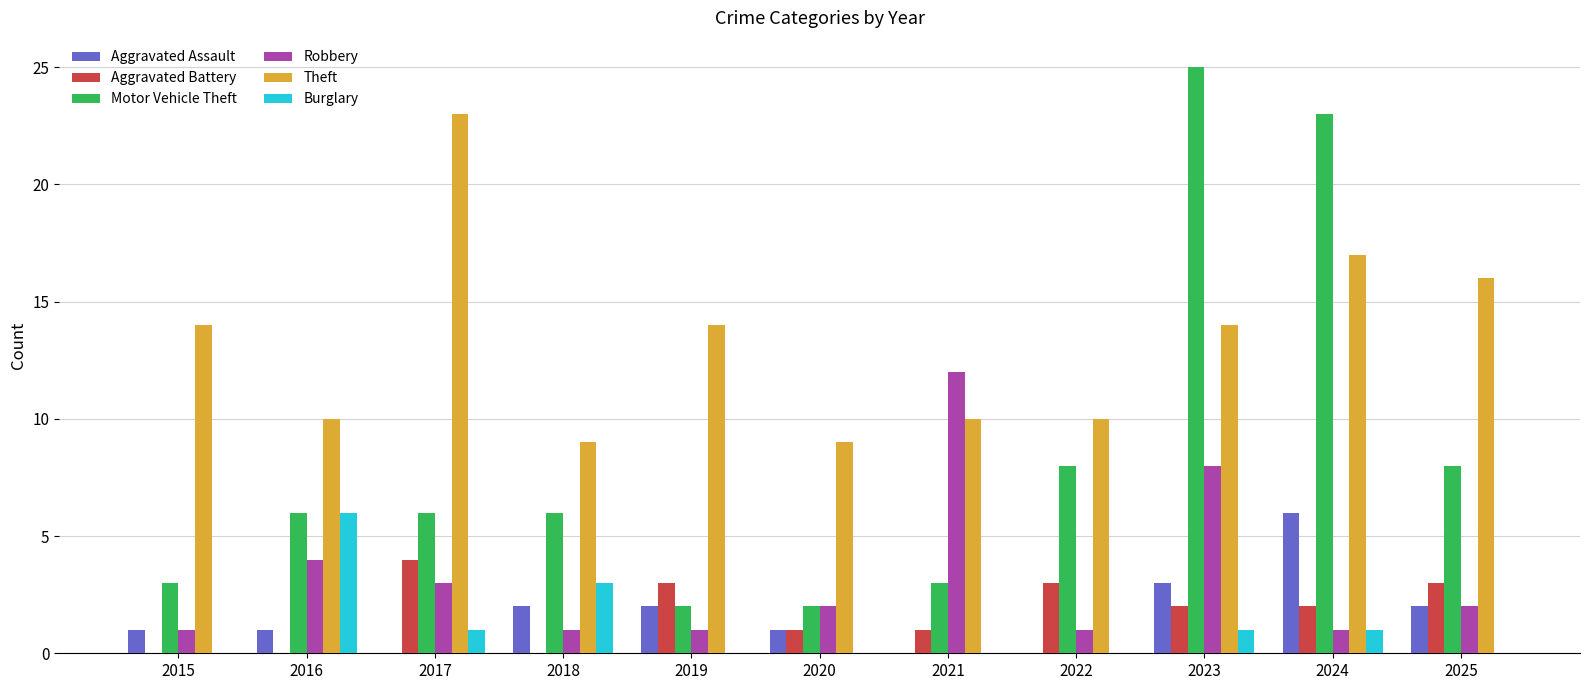

Which series has the largest total across all categories?

Theft